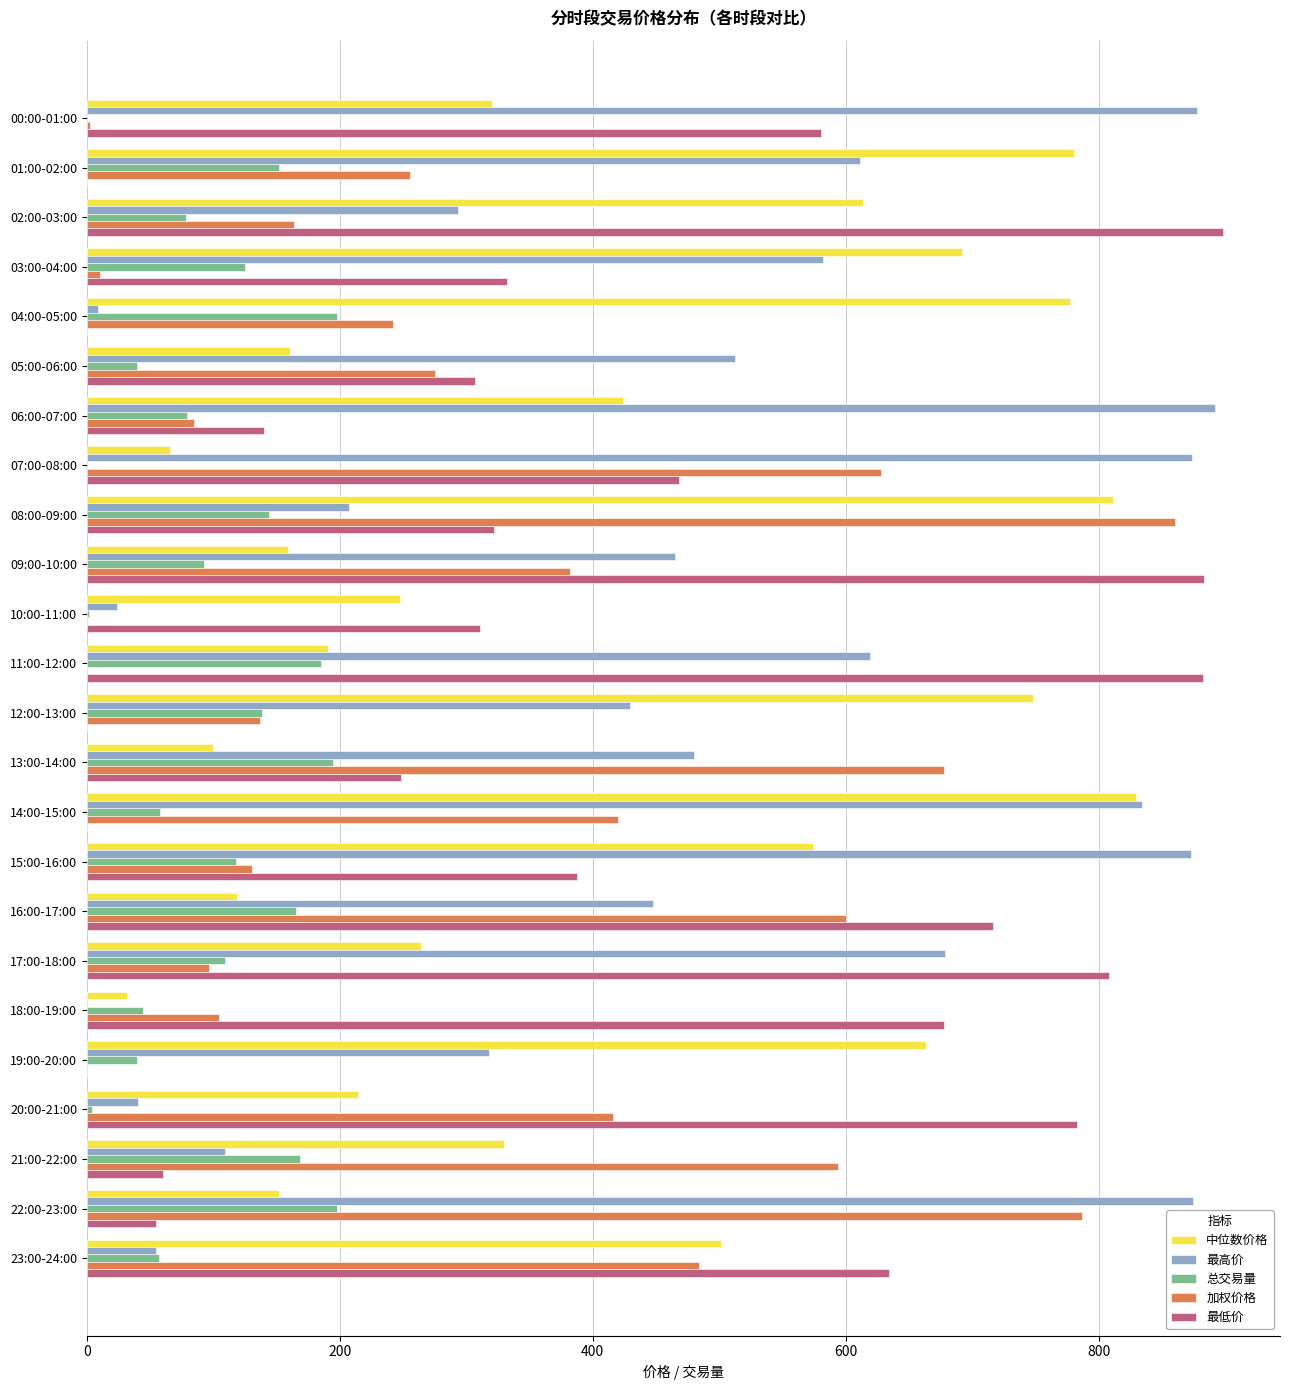

The value of 中位数价格 at 00:00-01:00 is 139.9. True or false?

False